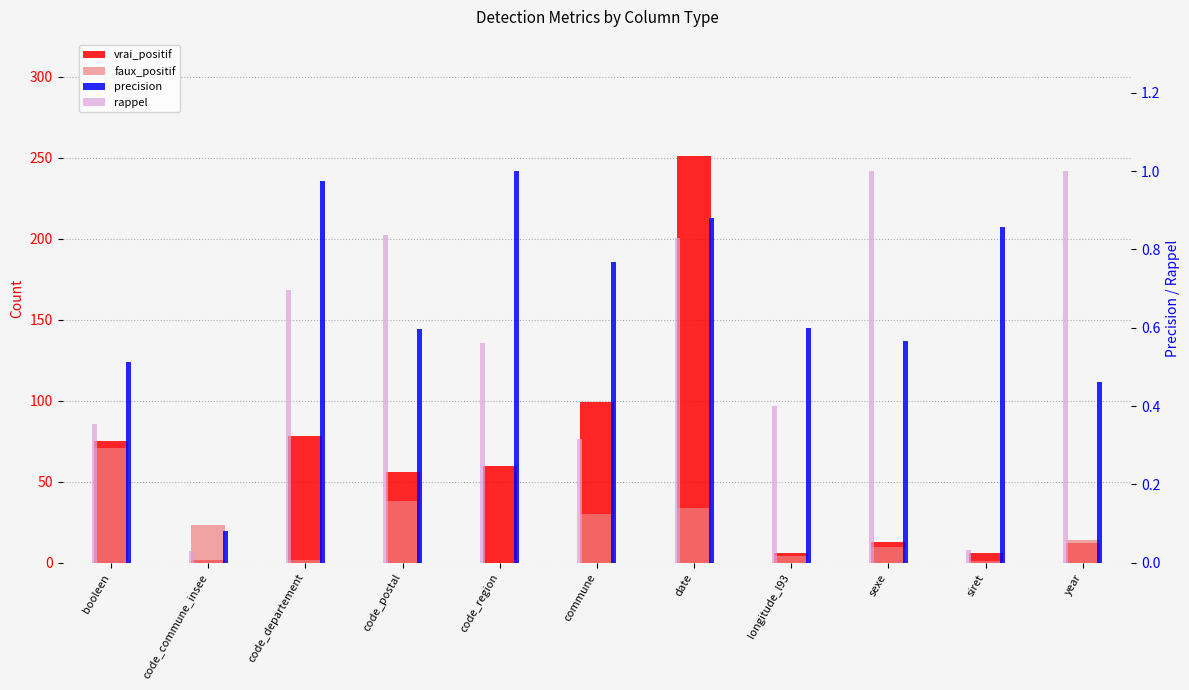

How many data points does each series have?

11